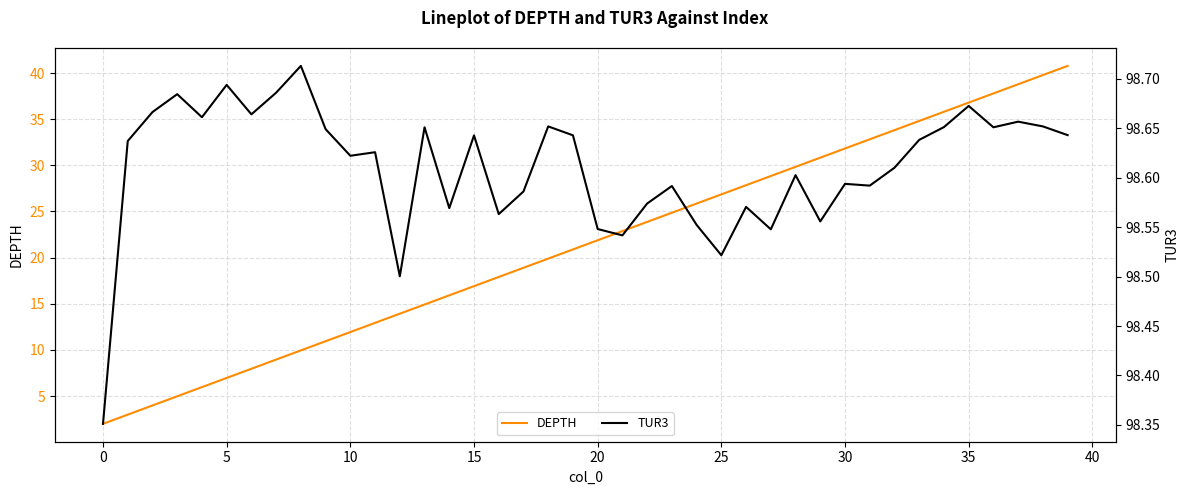

Which series has the widest spread of values?

DEPTH